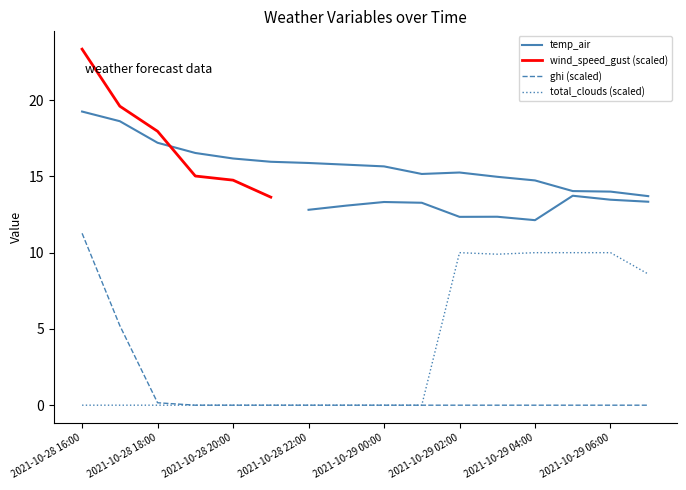

What is the label of the 10th point from the right?

2021-10-28 22:00